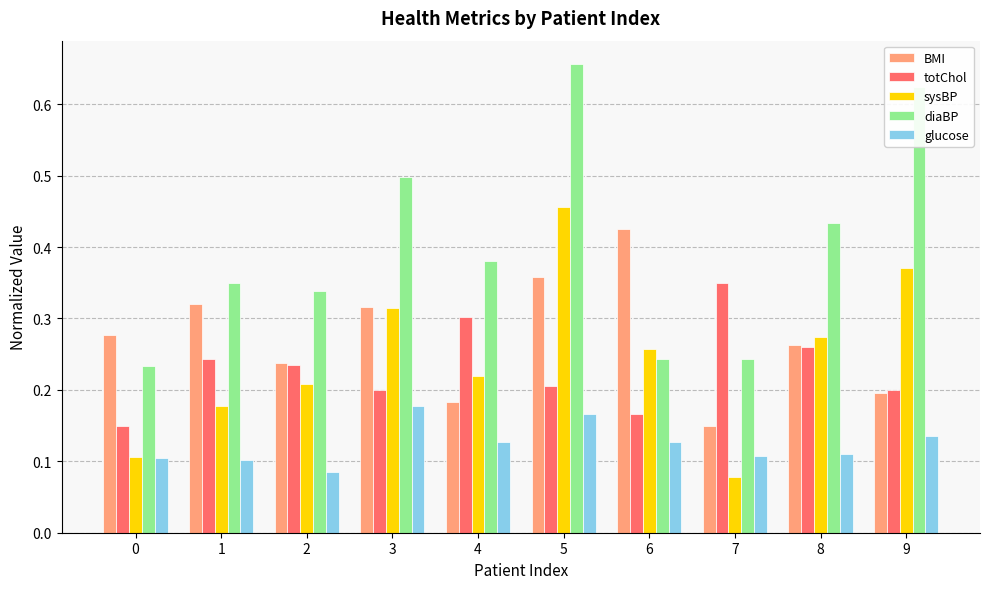

How many BMI values are between 0 and 1?

10